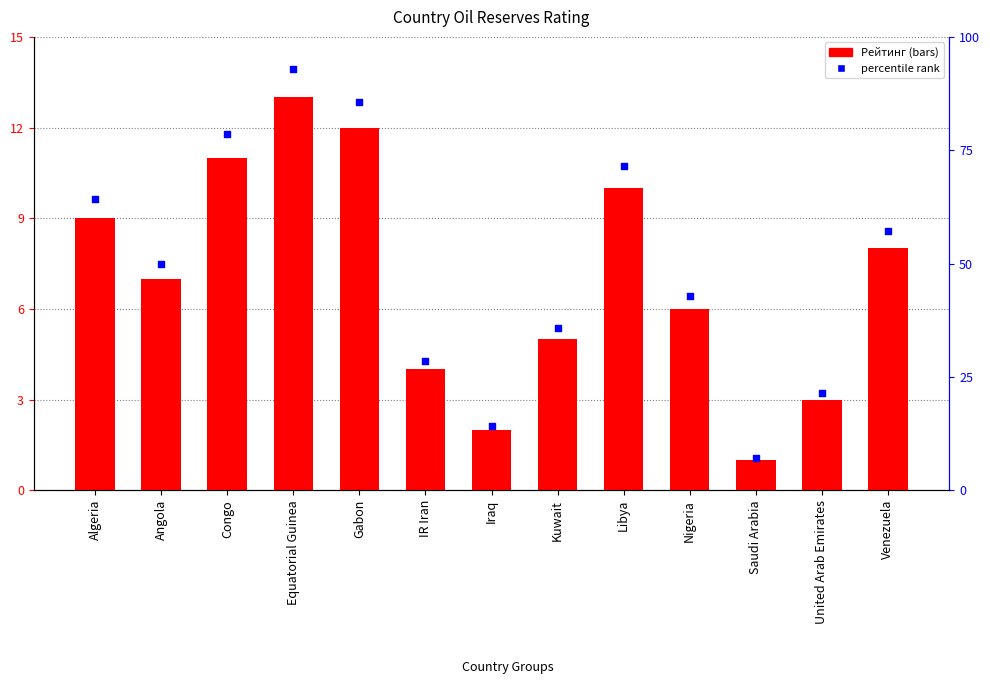

Which series reaches the maximum Y coordinate?

percentile rank within the sample